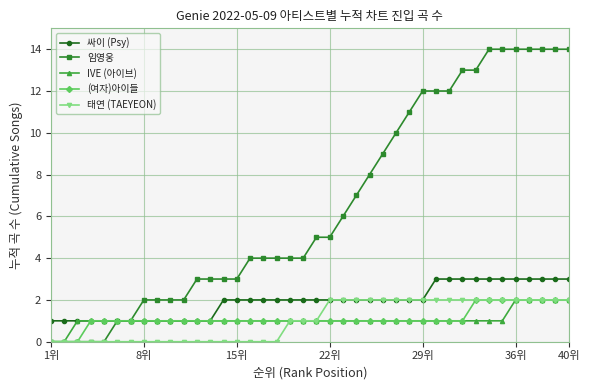

Which series has the largest total across all categories?

임영웅